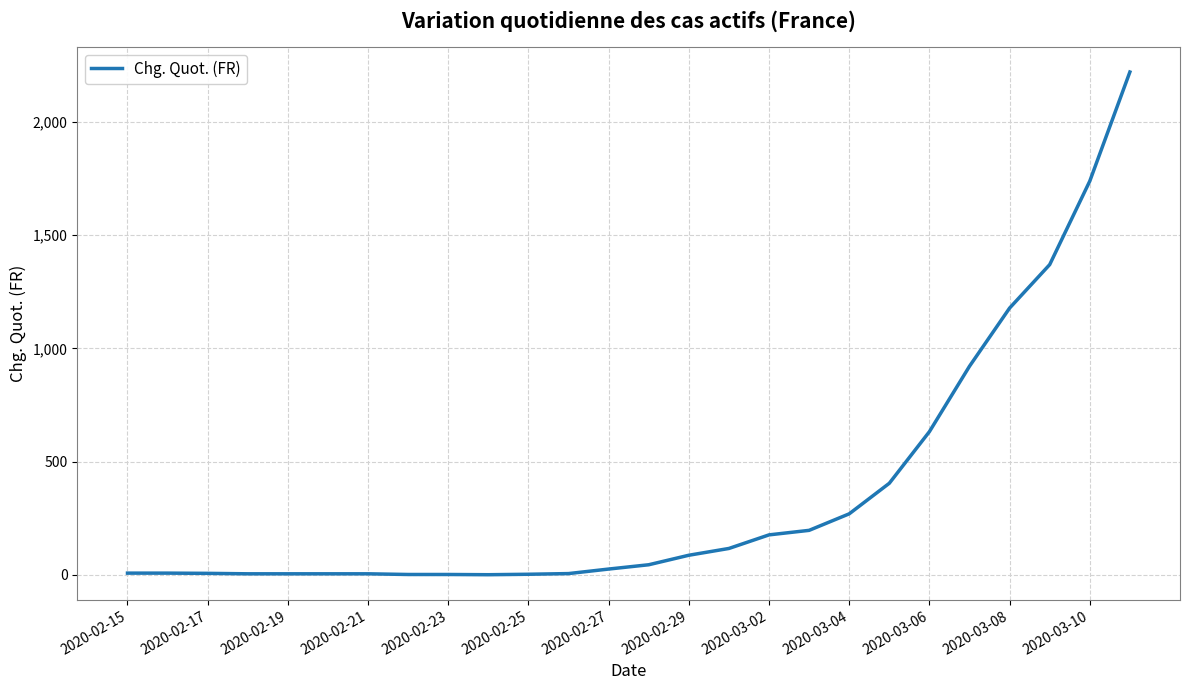

What is the average value?

362